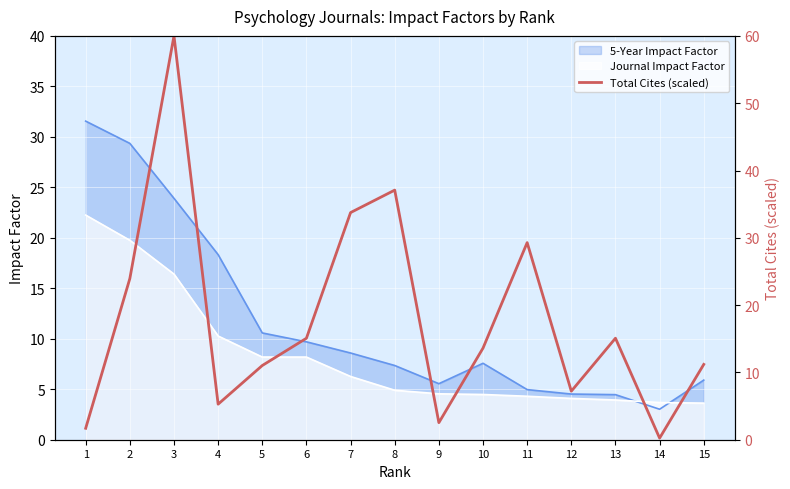

What is the difference between the values at 14 and 6?

14.8